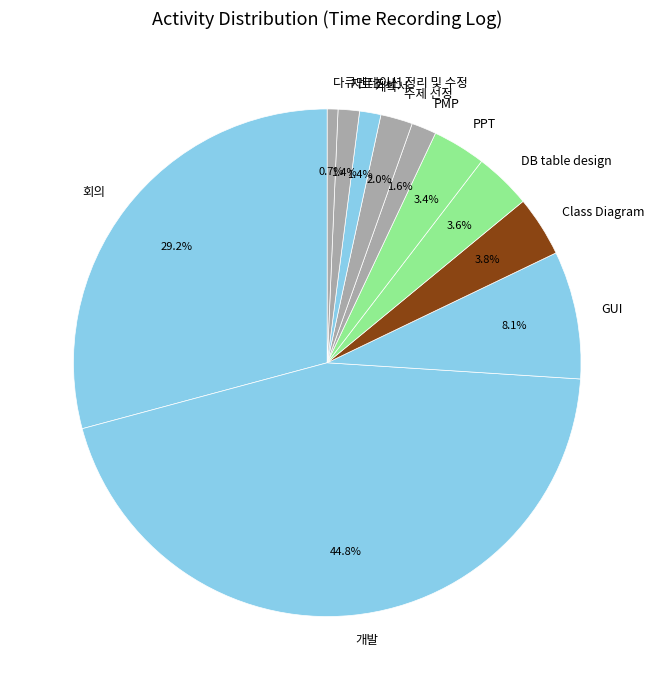

What percentage is the GUI slice, to the nearest percent?

8%